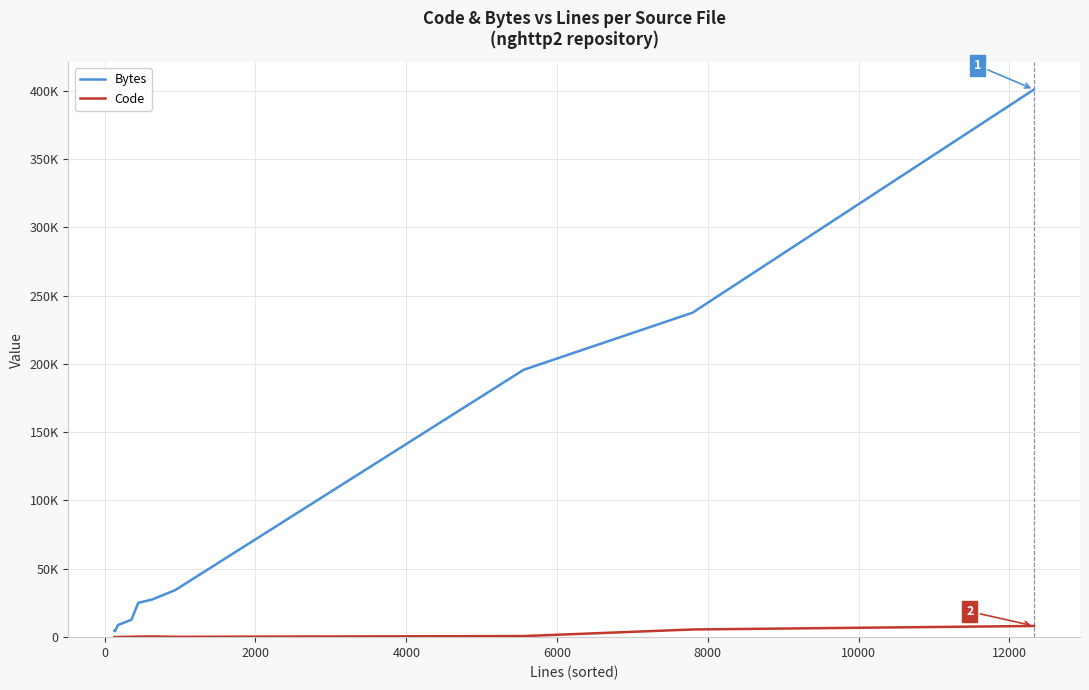

What are all the series names shown in the legend?

Bytes, Code